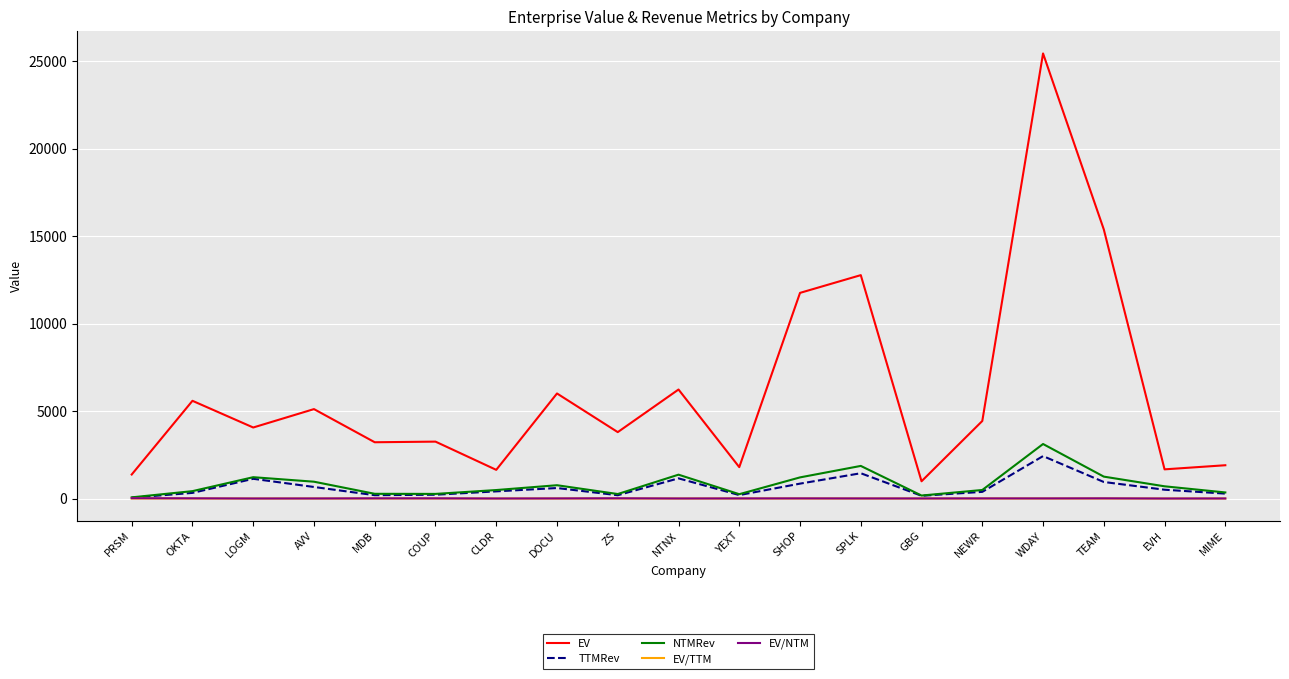

Between MDB and EVH, which series saw the biggest shift?

EV